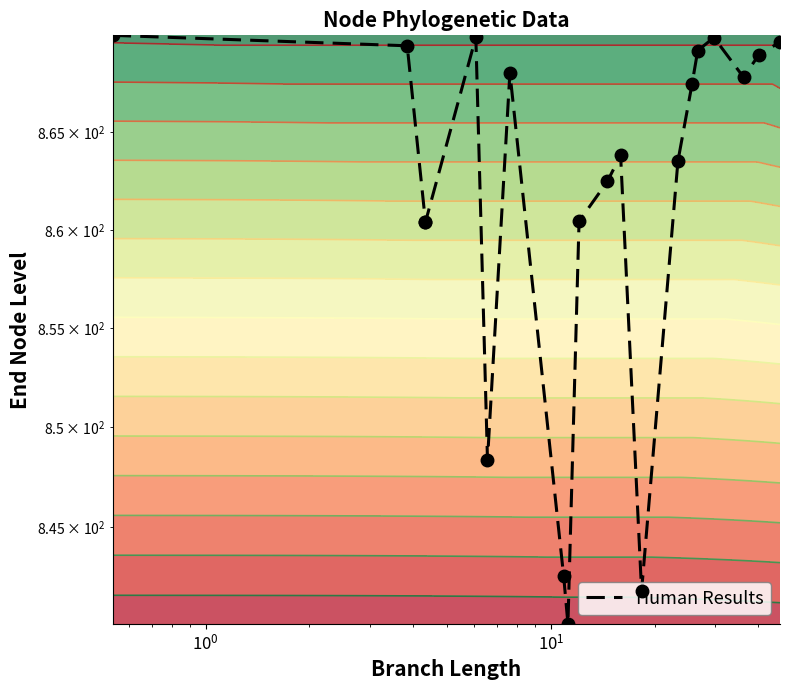

How many data points does each series have?

20